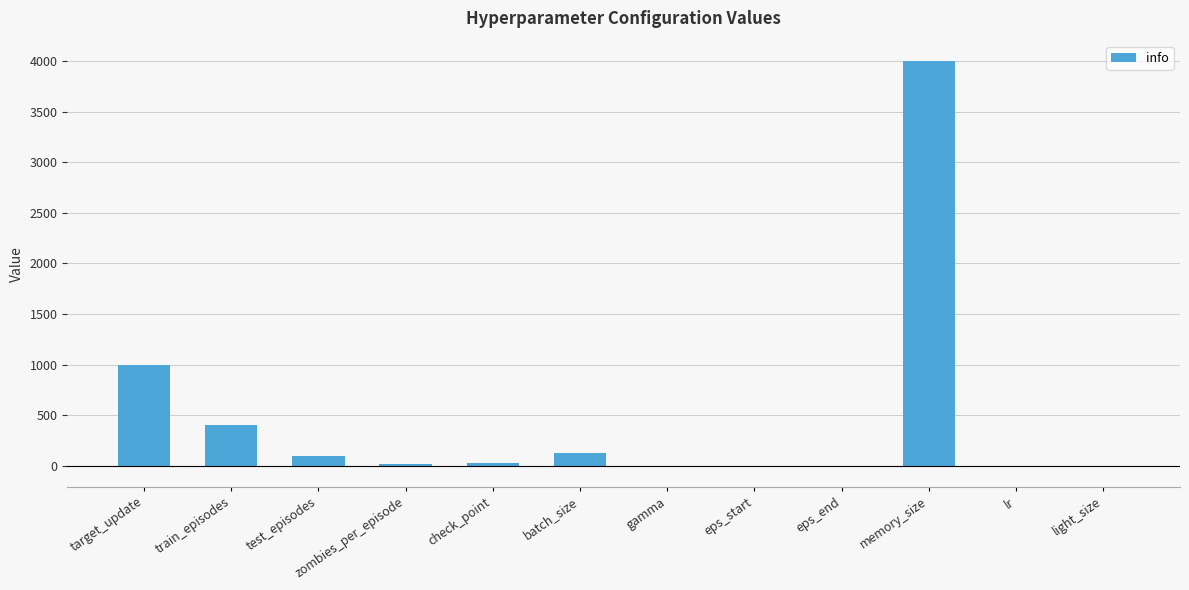

What is the greatest value displayed?

4000.0